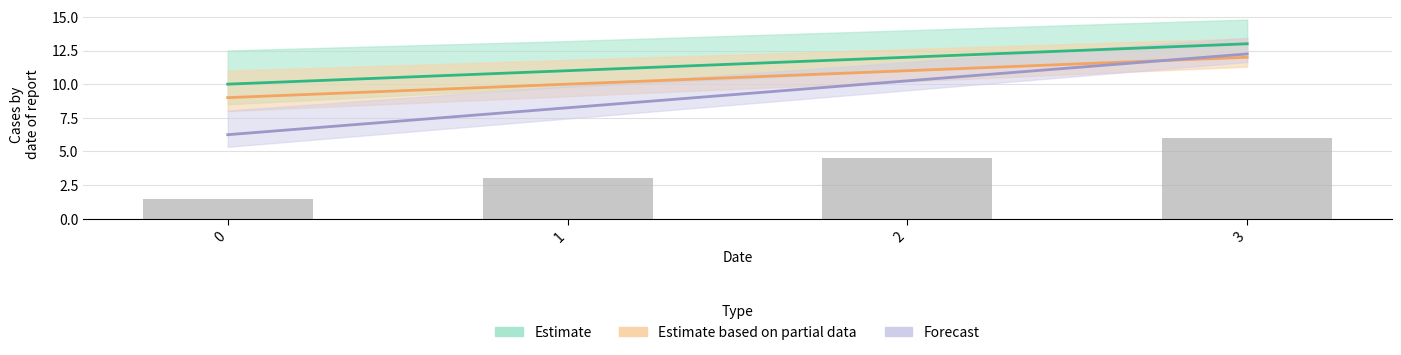

Reading left to right, what are all the values shown in this chart?

Estimate: 0=10.0	1=11.0	2=12.0	3=13.0
Estimate based on partial data: 0=9.0	1=10.0	2=11.0	3=12.0
Forecast: 0=6.2	1=8.2	2=10.2	3=12.2
Observed: 0=1.5	1=3.0	2=4.5	3=6.0